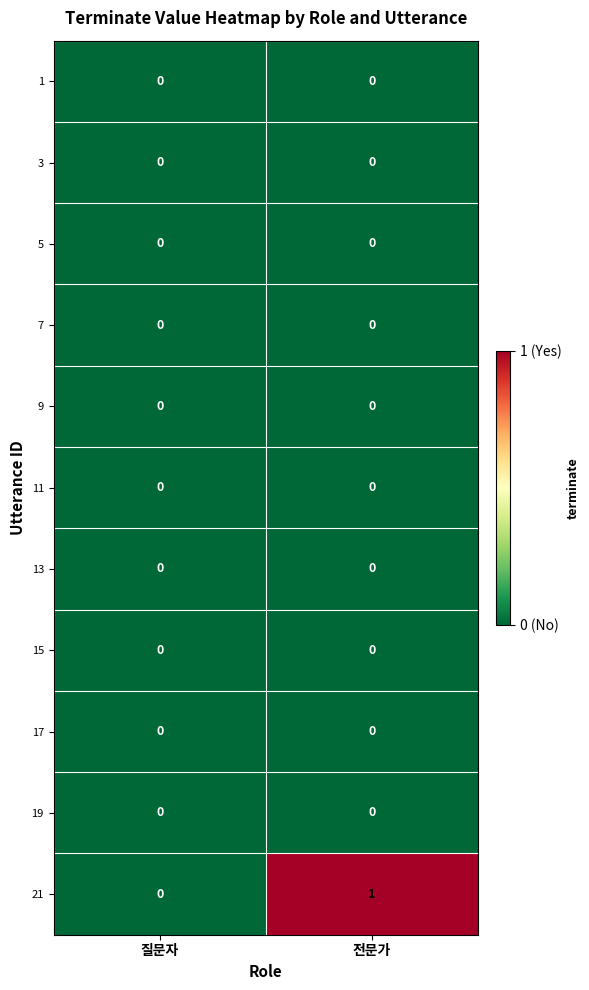

Reading right to left, what are all the values shown in this chart?

1: 0	0
3: 0	0
5: 0	0
7: 0	0
9: 0	0
11: 0	0
13: 0	0
15: 0	0
17: 0	0
19: 0	0
21: 1	0